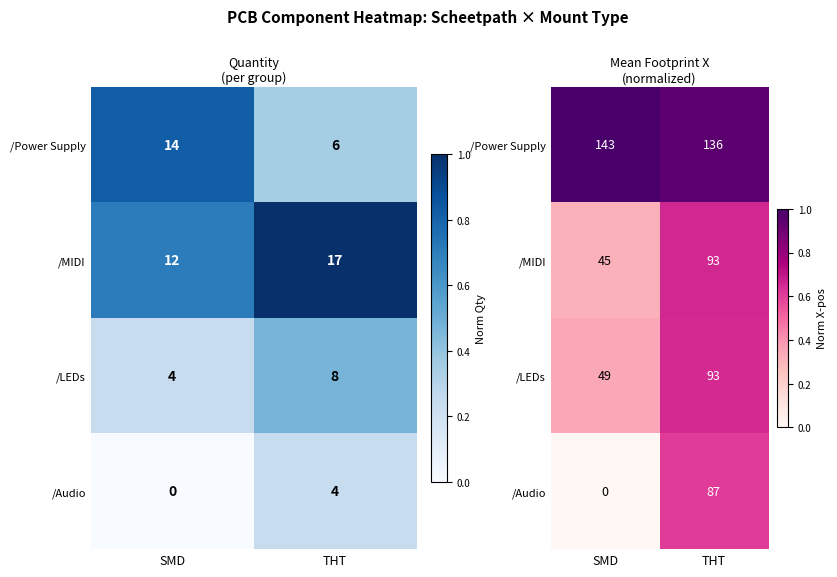

At which label is /MIDI closest to 0?

SMD